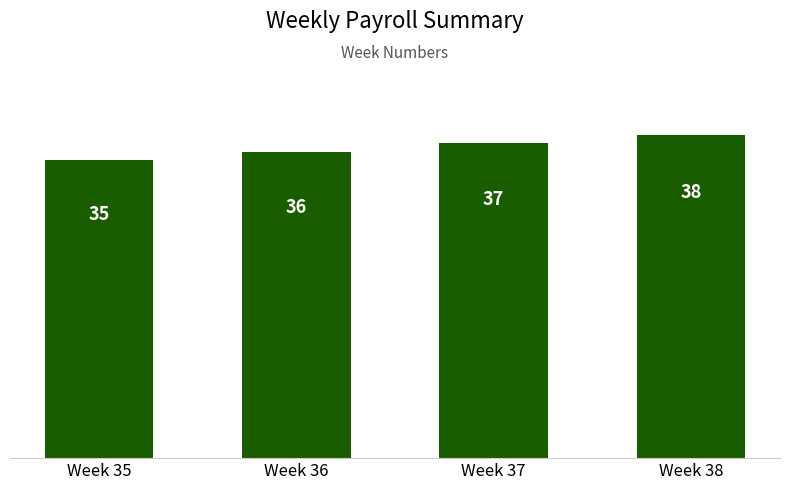

How many bars are there in total?

4